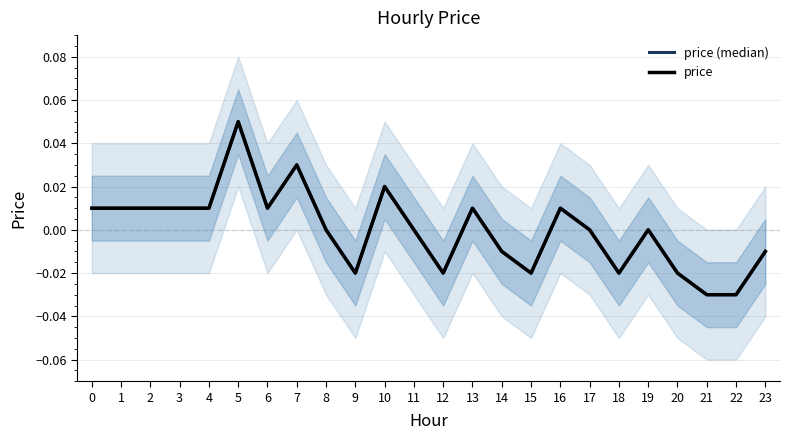

True or false: price and price (median) cross at least once.

False